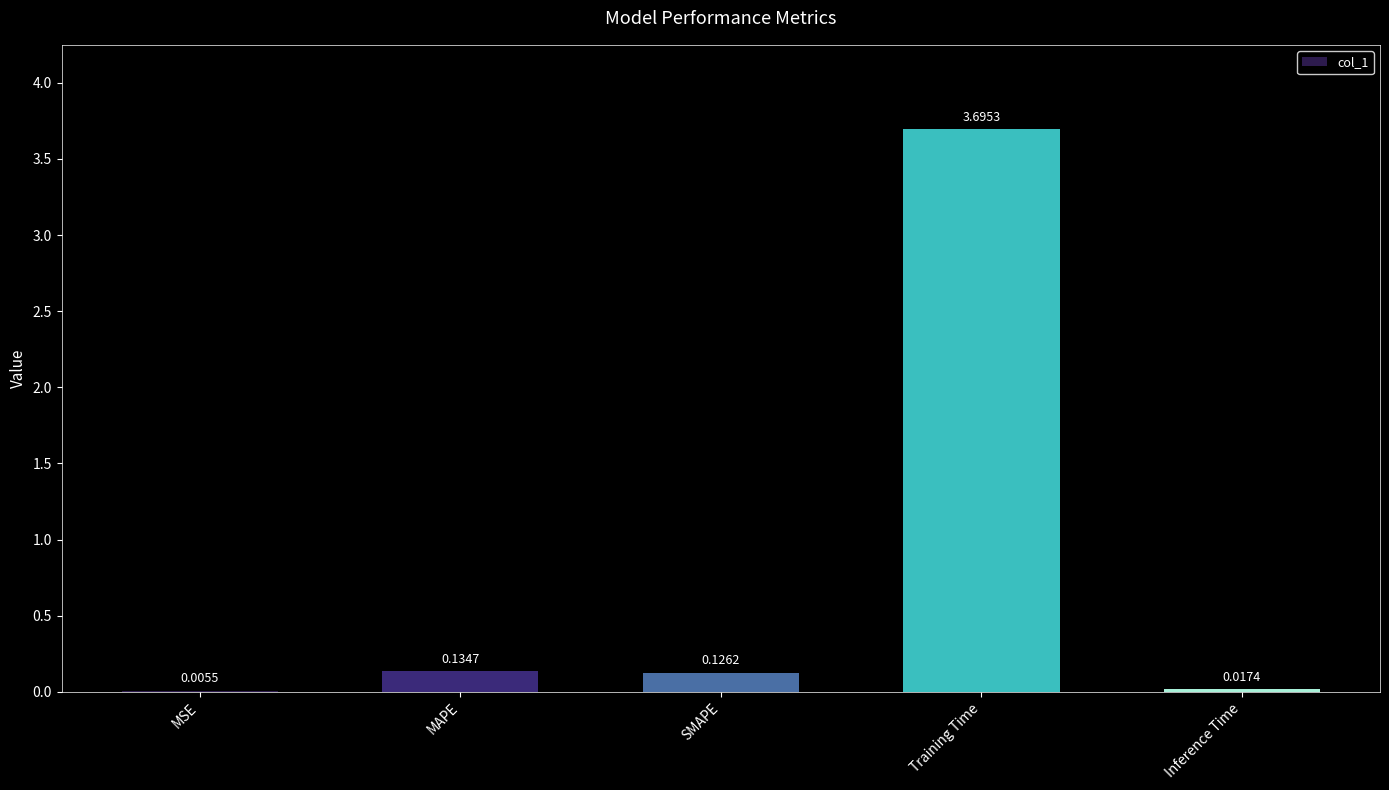

How many series are shown in this chart?

1